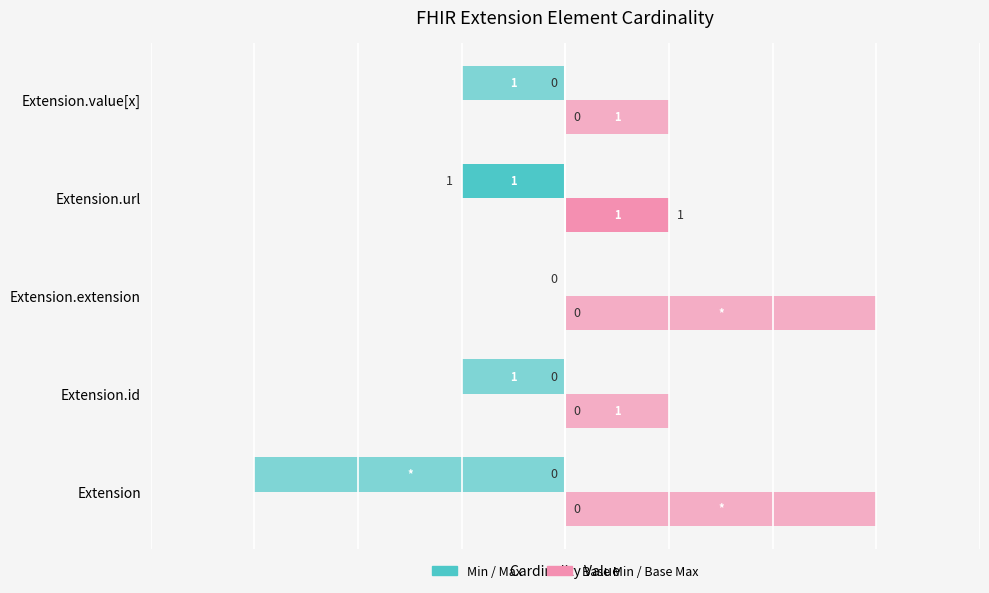

Is it true that Max equals -1 at Extension.url?

True